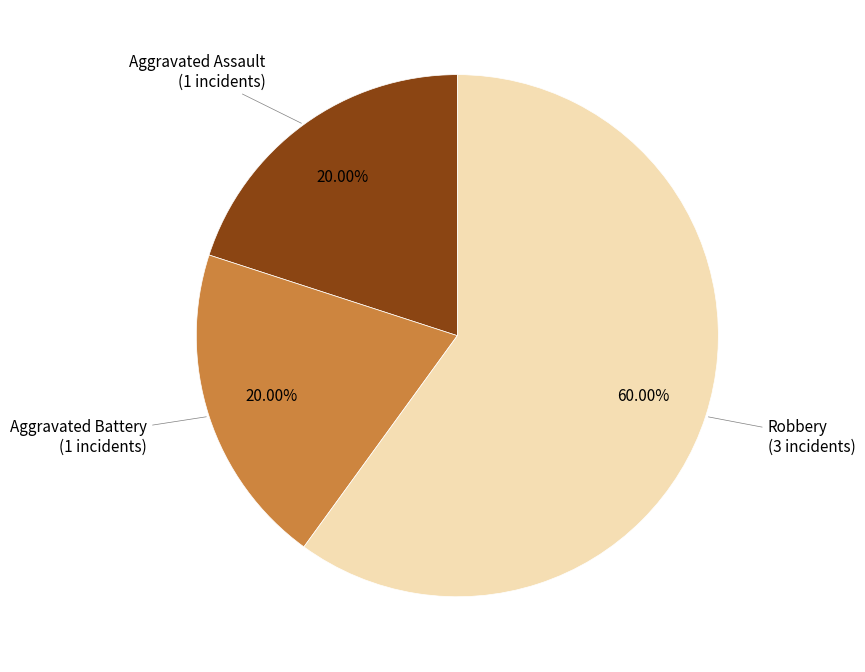

Is there a majority slice in this chart?

Yes